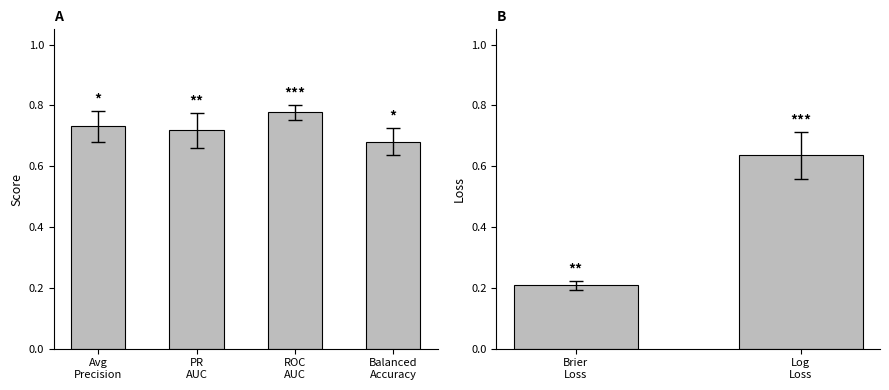

Count the number of data series in this chart.

6